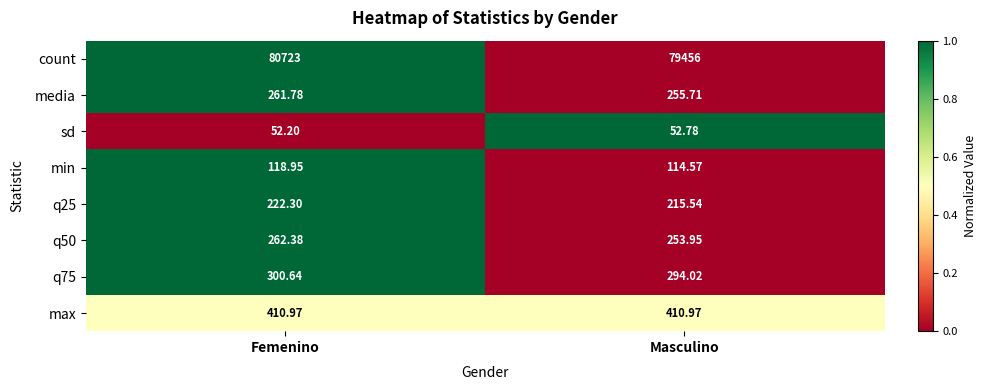

At which label does min first exceed 118?

Femenino